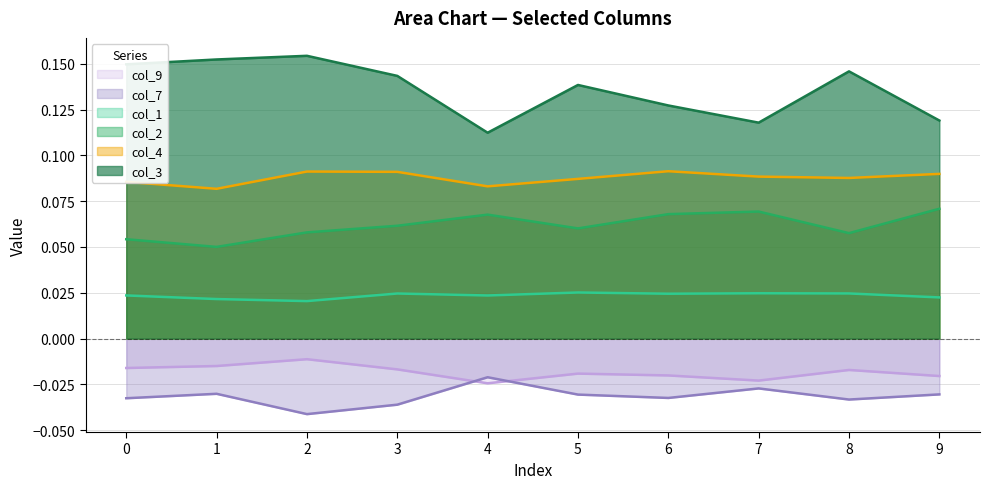

What is the sum of the col_7 values at 8 and 0?

-0.1